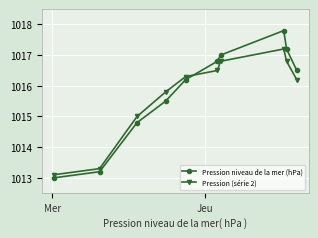

True or false: Pression niveau de la mer (hPa) has more than 1 interior local peaks.

False